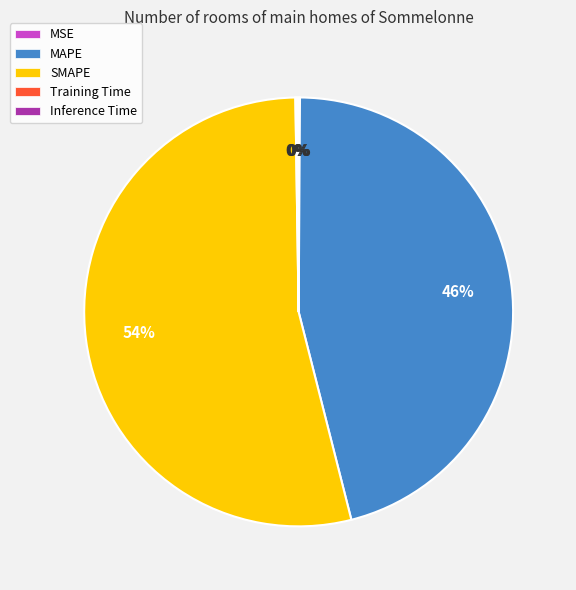

Which category accounts for the majority?

SMAPE